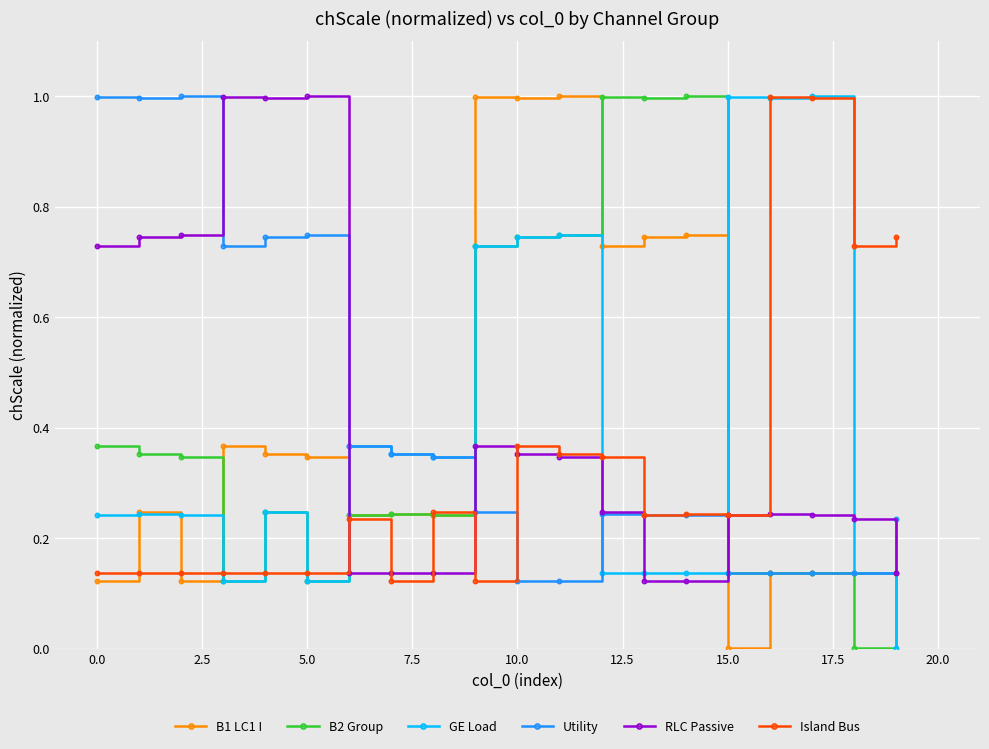

What is the maximum value for Utility?

1.0